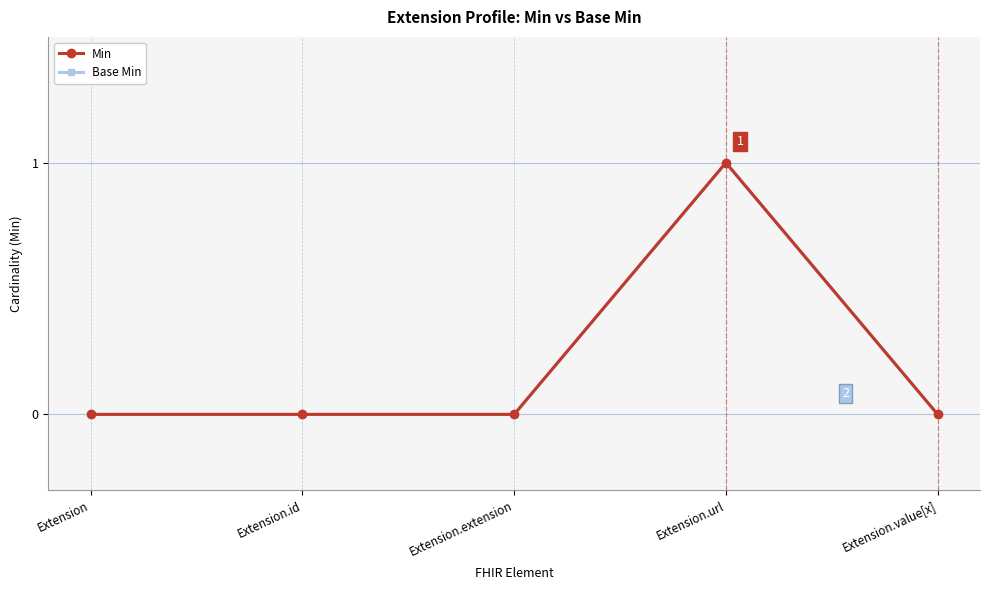

Reading left to right, extract all data points from this chart.

Min: 0	0	0	1	0
Base Min: 0	0	0	1	0